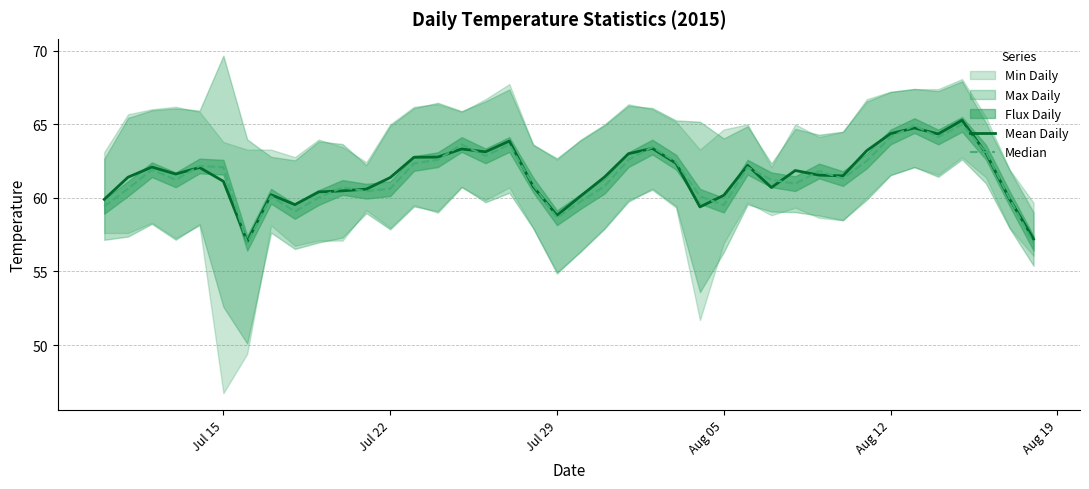

What is the lowest value of the Mean Daily series?

57.0